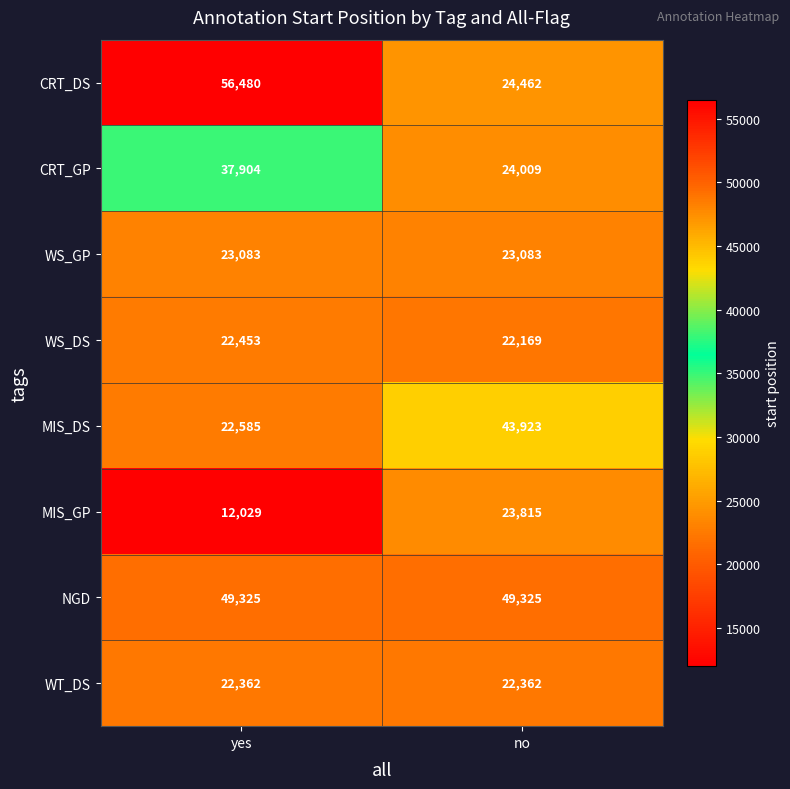

Rank the series at no from highest to lowest value.

NGD, MIS_DS, CRT_DS, CRT_GP, MIS_GP, WS_GP, WT_DS, WS_DS